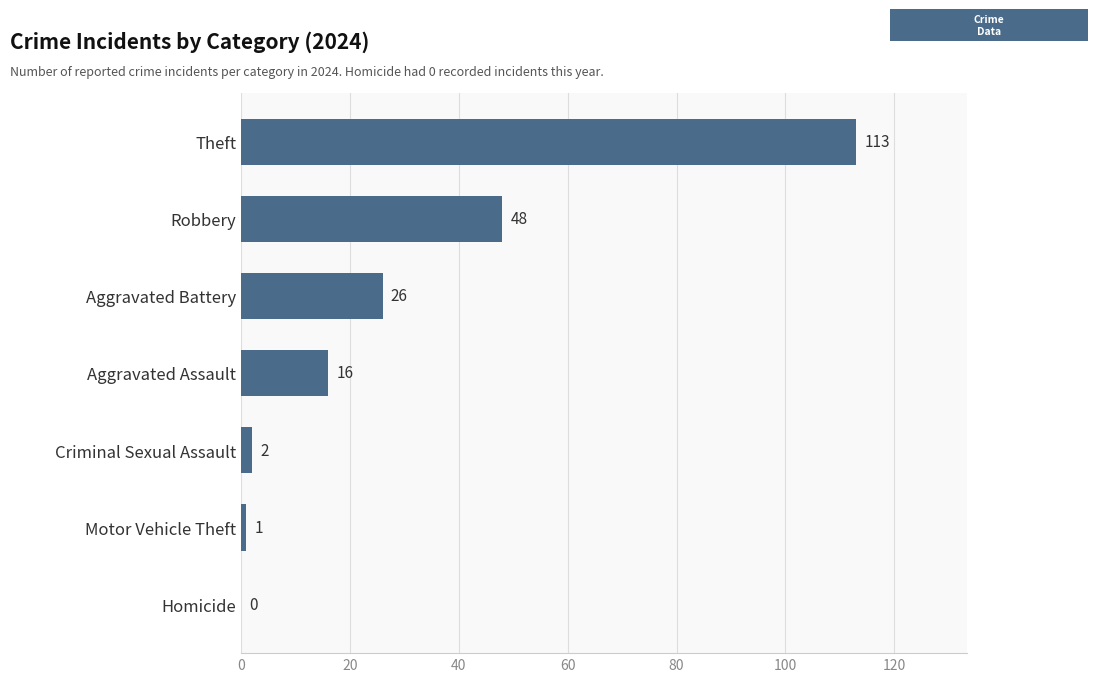

The value at Motor Vehicle Theft is 1. True or false?

True